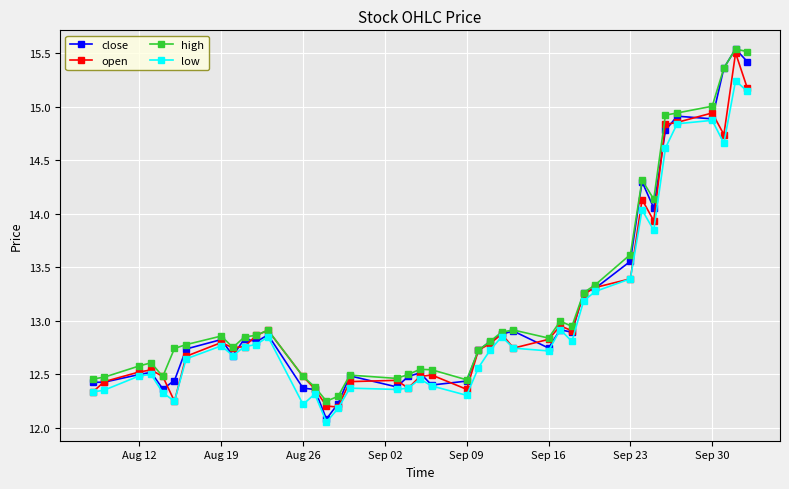

True or false: low has more than 2 interior local peaks.

True